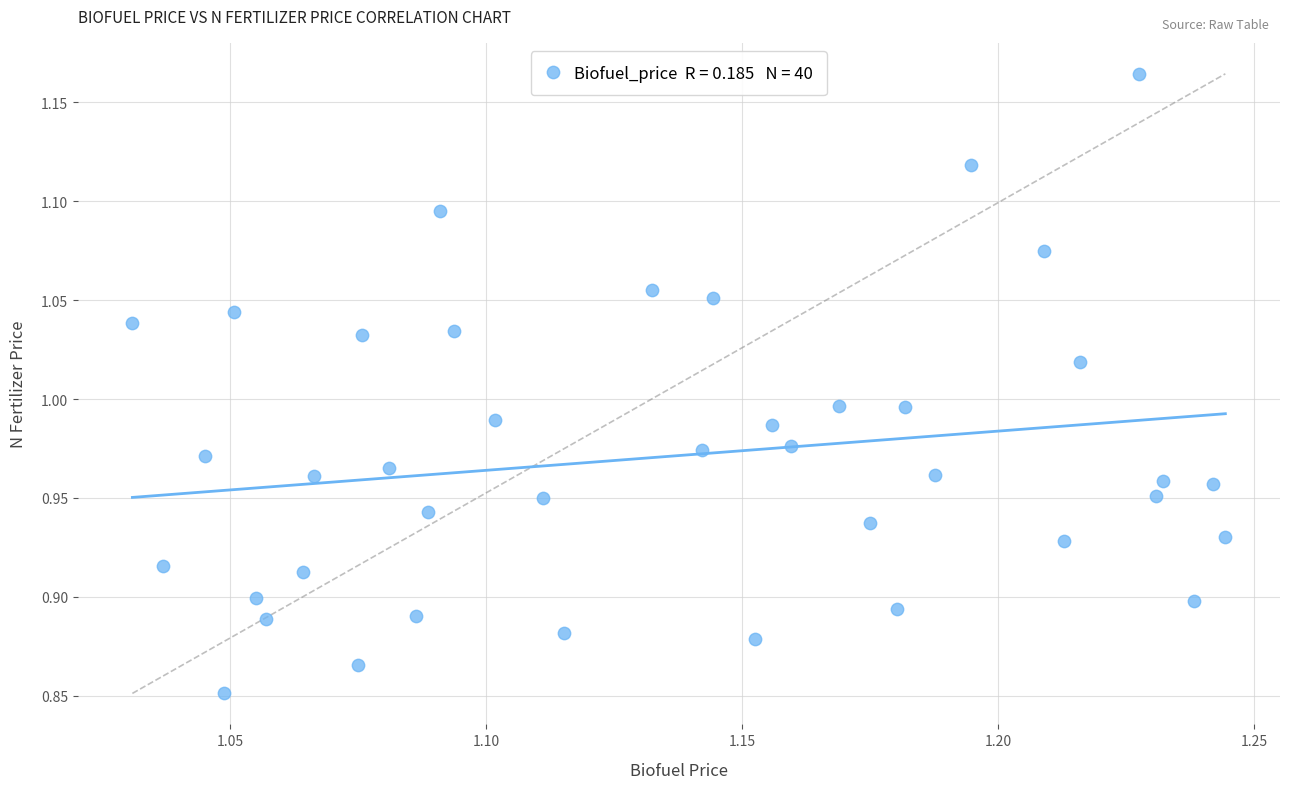

What is the range of Y values (max minus min)?

0.3